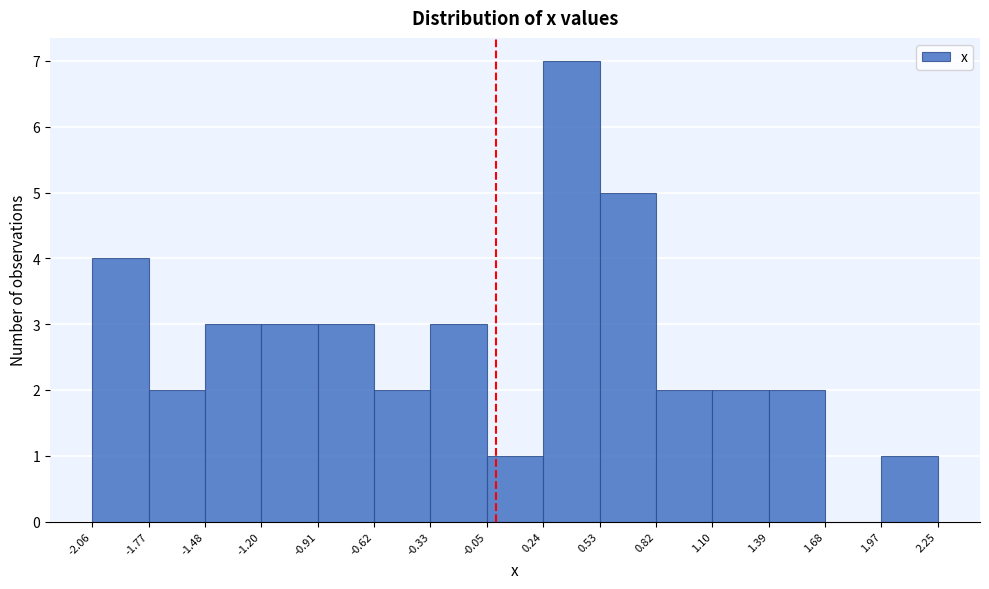

Reading left to right, list every bar in this chart as the range it spans on the x-axis followed by its height. The values are not printed on the chart, so give them approximately, as read against the axis.

-2.06 to -1.77: 4
-1.77 to -1.48: 2
-1.48 to -1.20: 3
-1.20 to -0.91: 3
-0.91 to -0.62: 3
-0.62 to -0.33: 2
-0.33 to -0.05: 3
-0.05 to 0.24: 1
0.24 to 0.53: 7
0.53 to 0.82: 5
0.82 to 1.10: 2
1.10 to 1.39: 2
1.39 to 1.68: 2
1.68 to 1.97: 0
1.97 to 2.25: 1